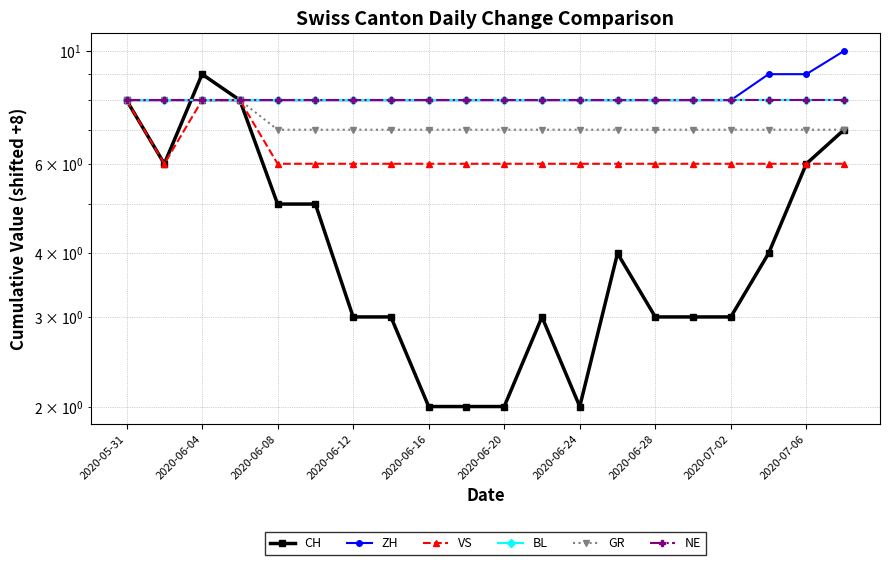

Is it true that VS equals 6 at 11?

True